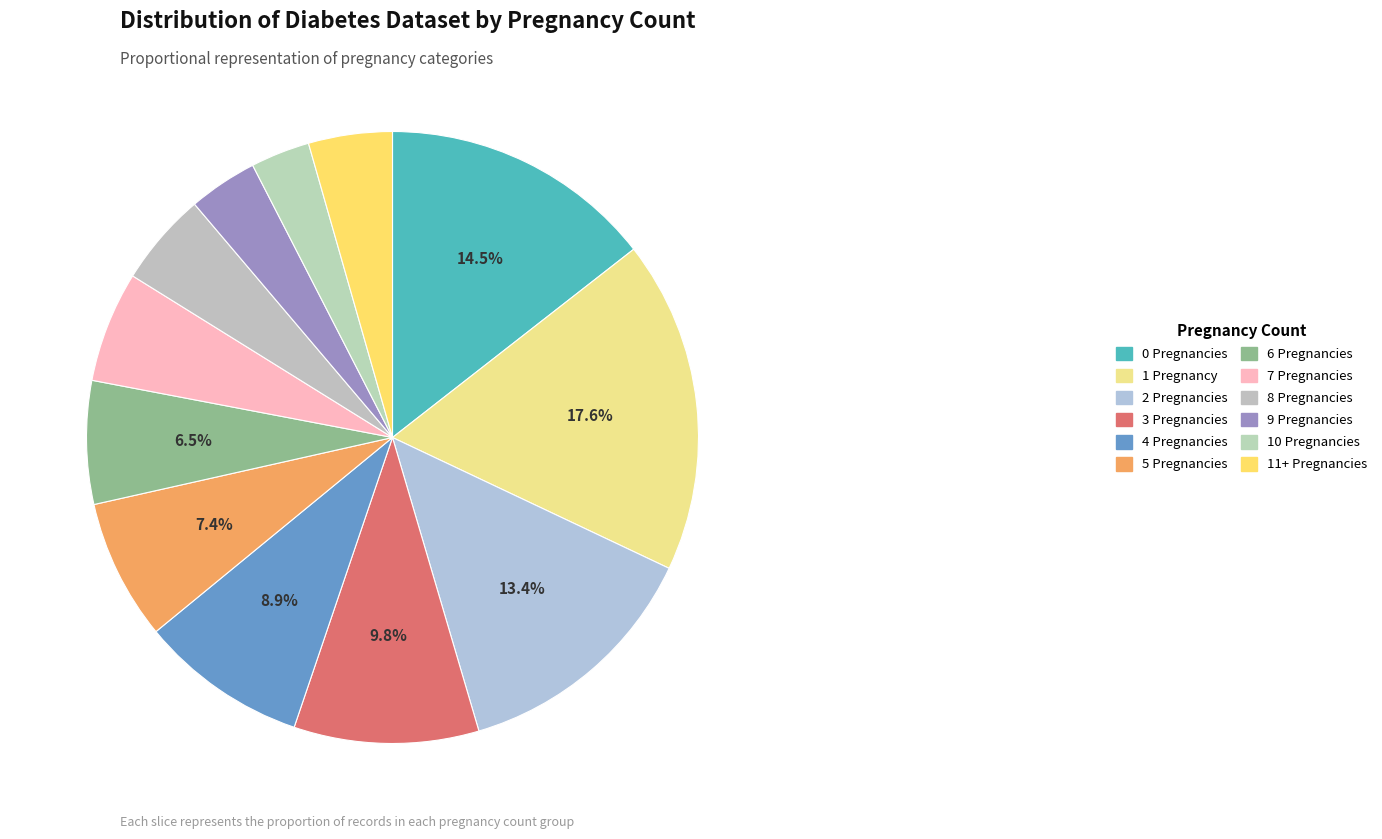

What is the largest slice in the pie chart?

Pregnancies 1